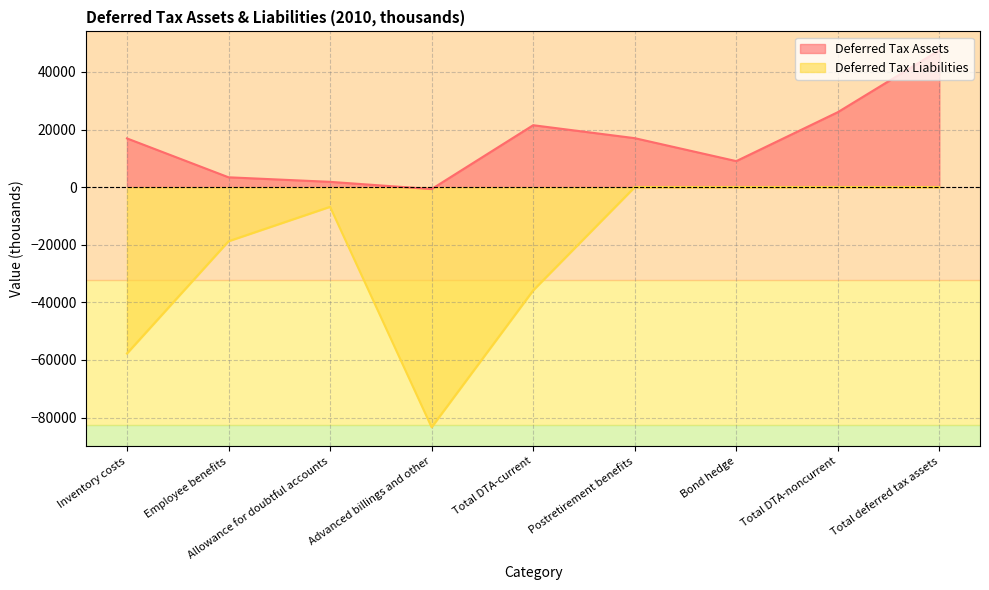

List the series in order of their peak value, lowest first.

Deferred Tax Liabilities, Deferred Tax Assets